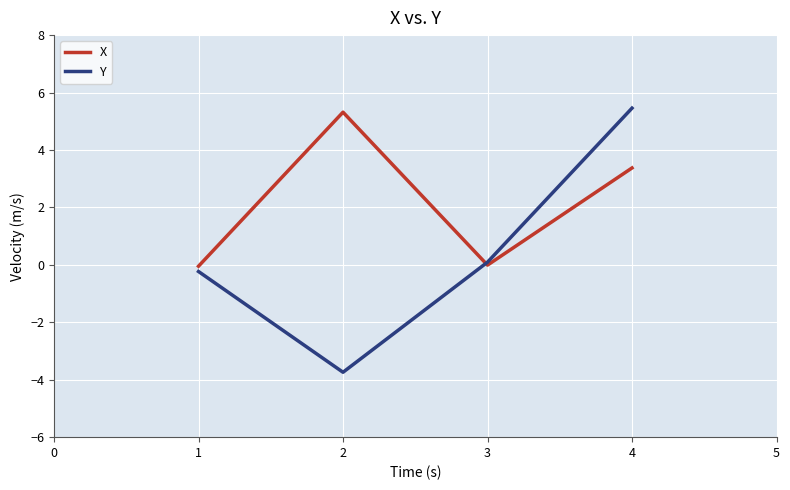

List the series in order of their overall mean, highest first.

X, Y